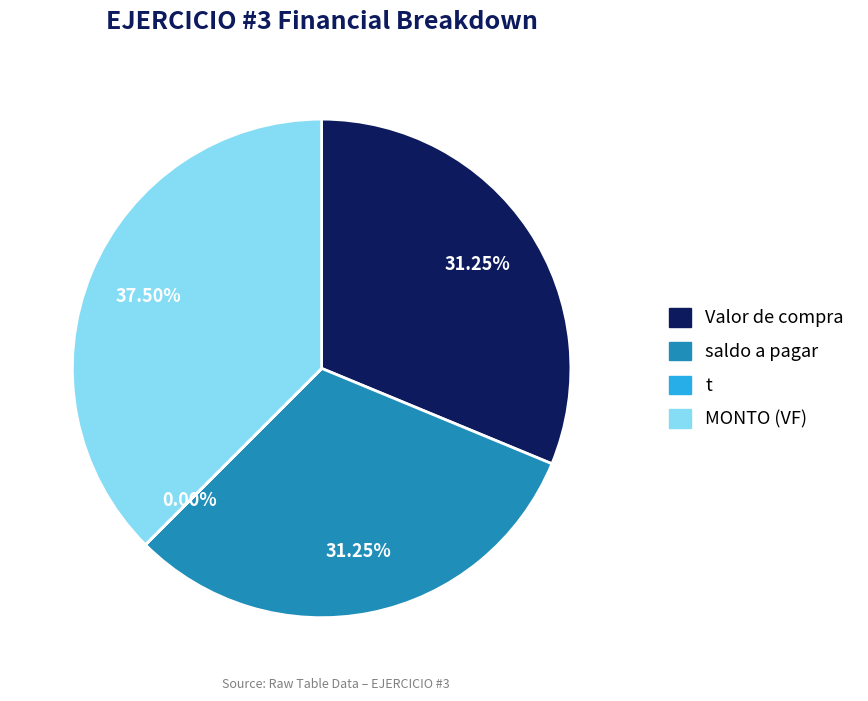

Is there any slice that represents more than half of the pie?

No